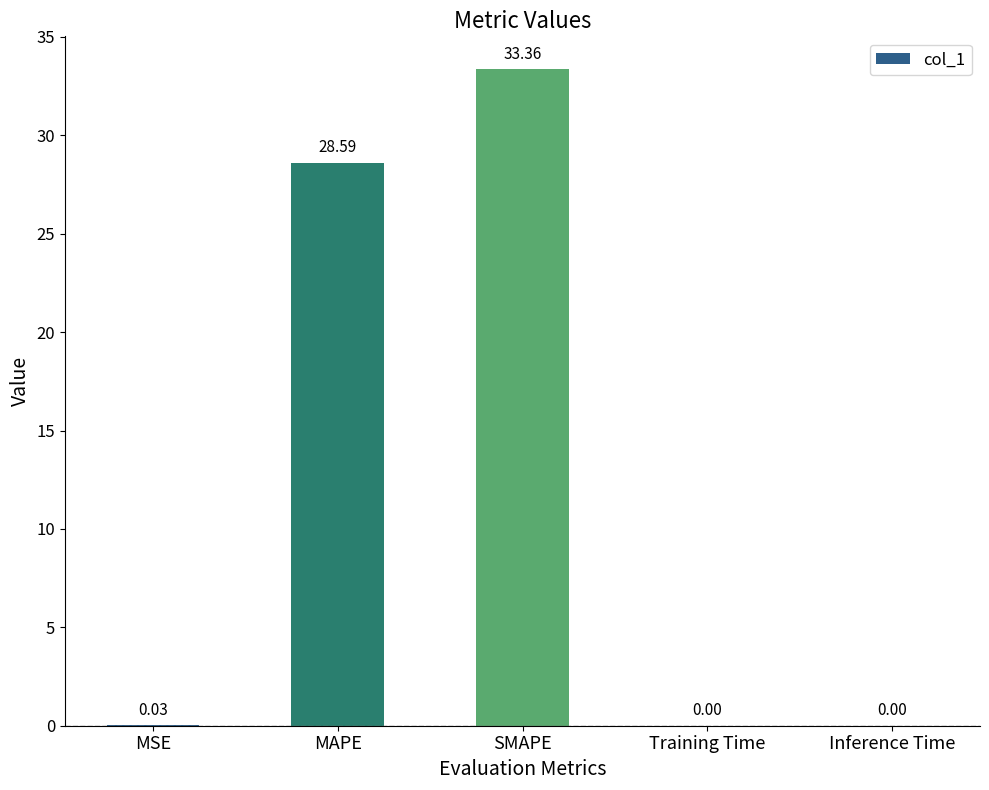

What is the sum of all values?

62.0